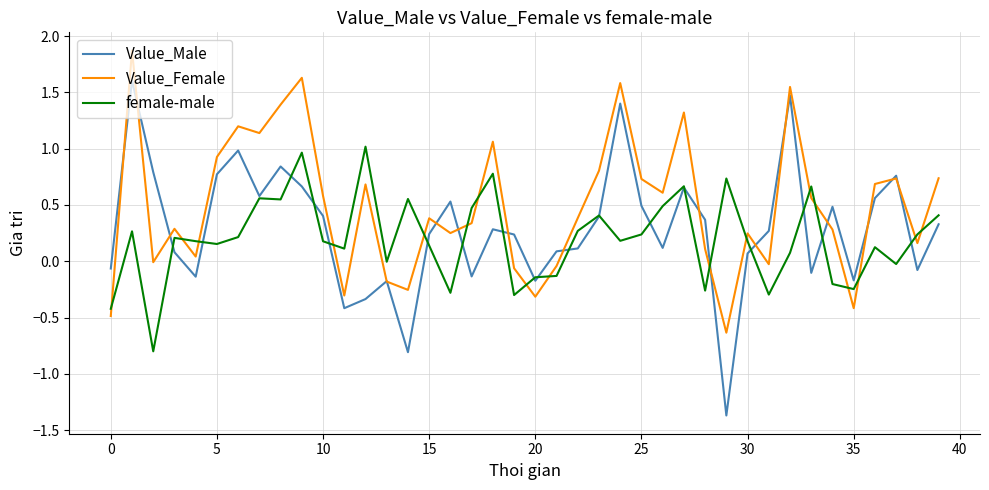

After their last crossing, which series has the higher values: female-male or Value_Female?

Value_Female